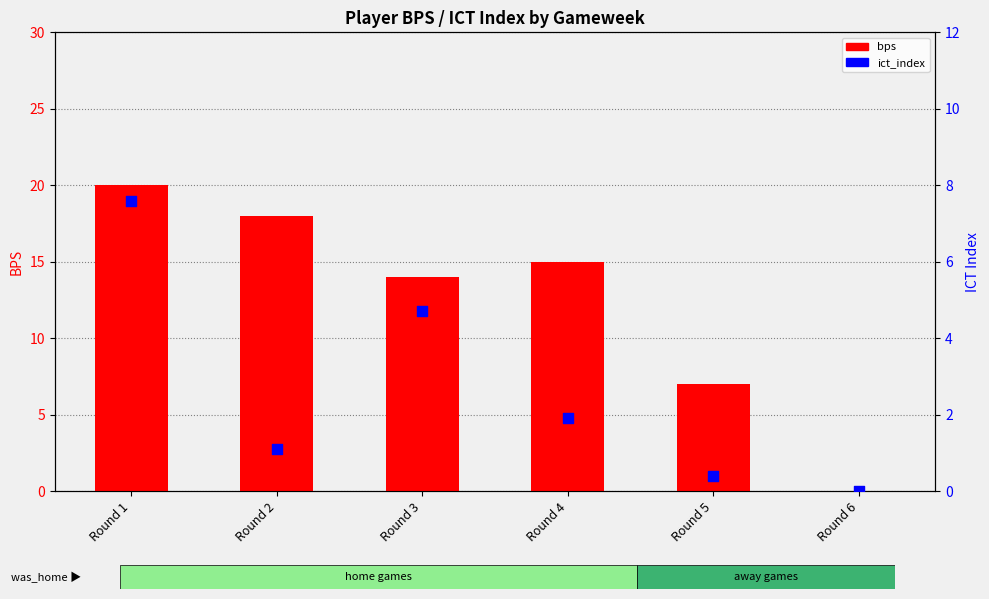

Which series has the largest Y range (max minus min)?

bps